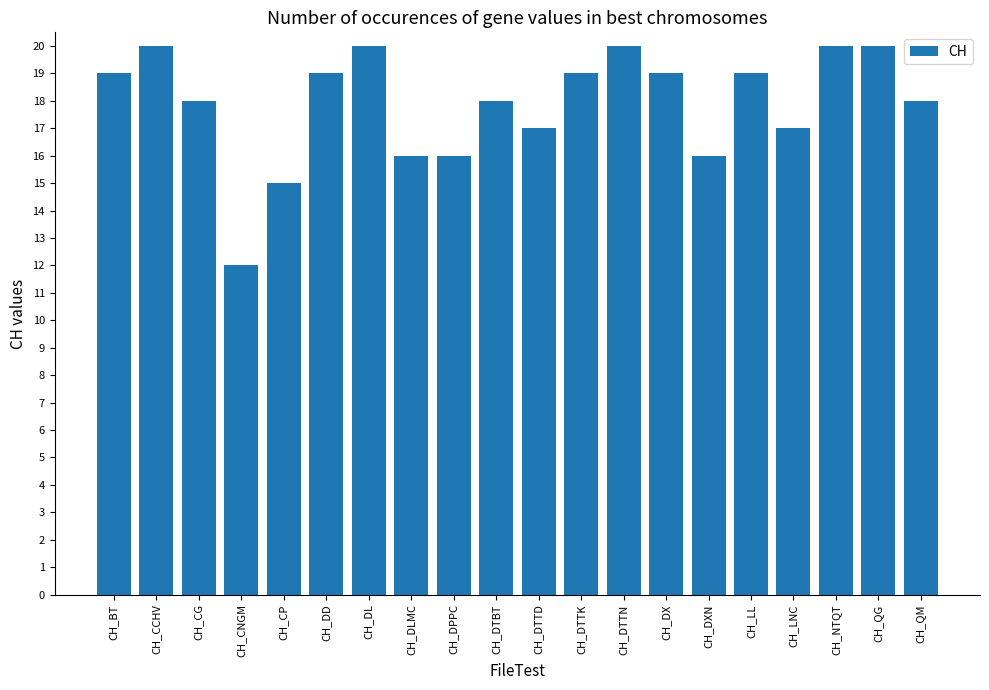

What value does the data have at CH_DPPC?

16